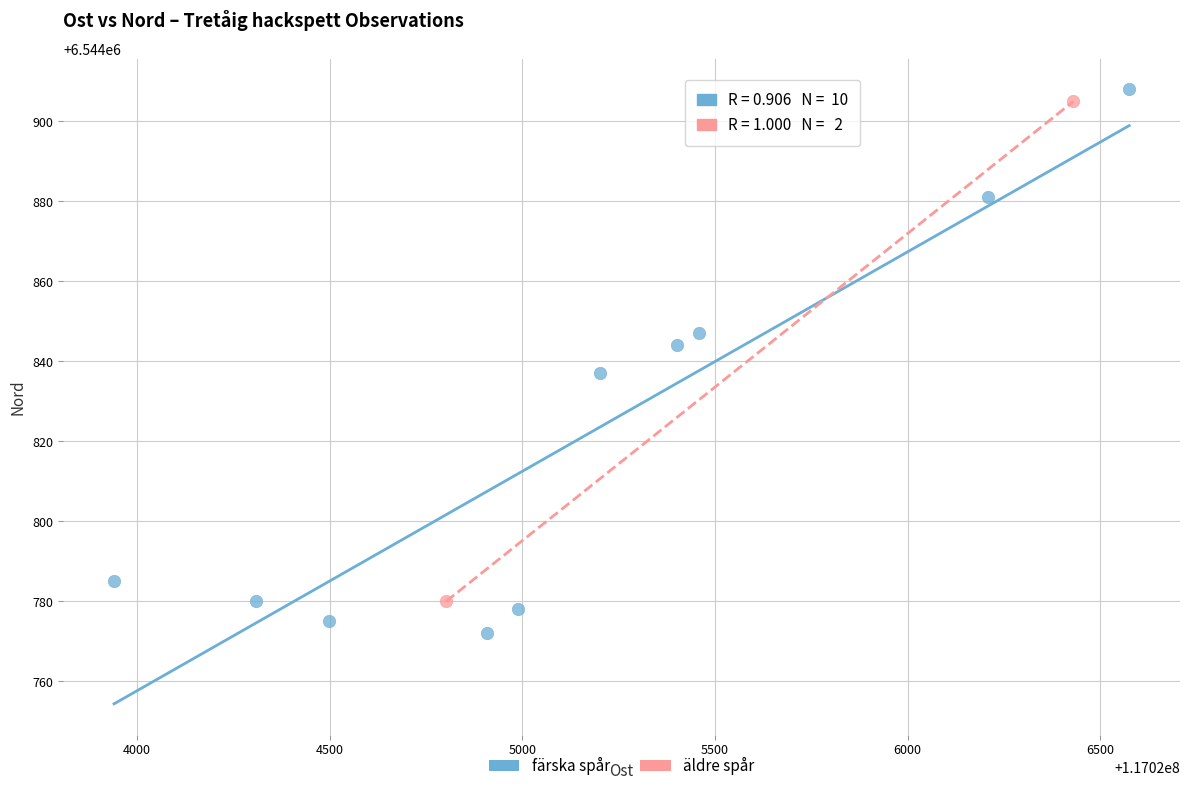

What are all the series names shown in the legend?

färska spår, äldre spår